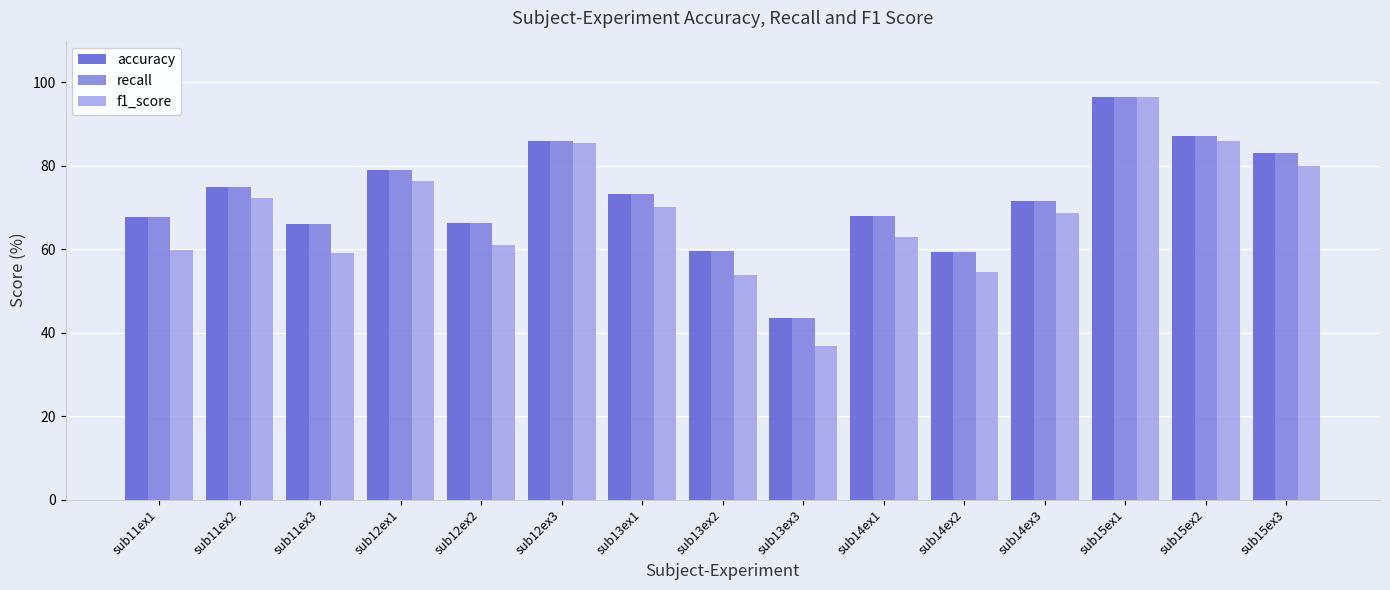

The value of recall at sub14ex1 is 68.0. True or false?

True